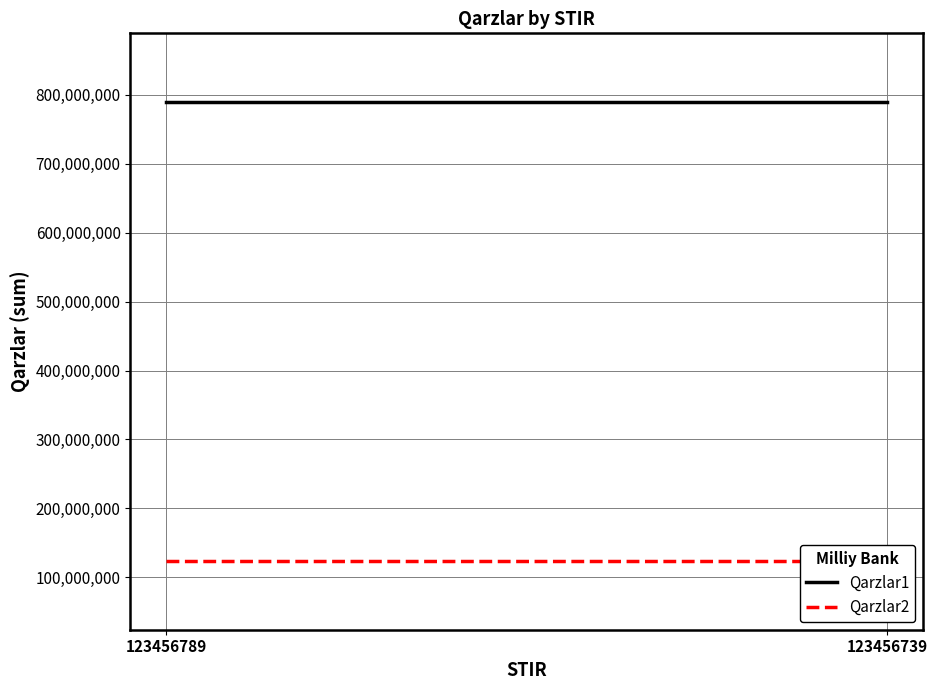

True or false: Qarzlar1 has a value of 789456123 at 123456789.

True